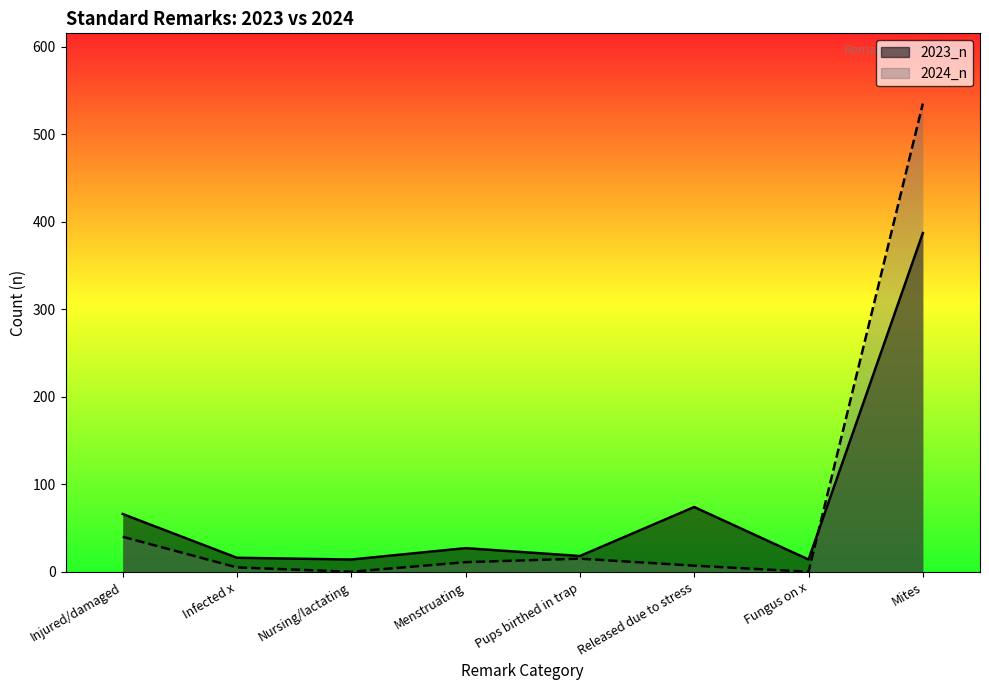

What position from the right is Nursing/lactating?

6